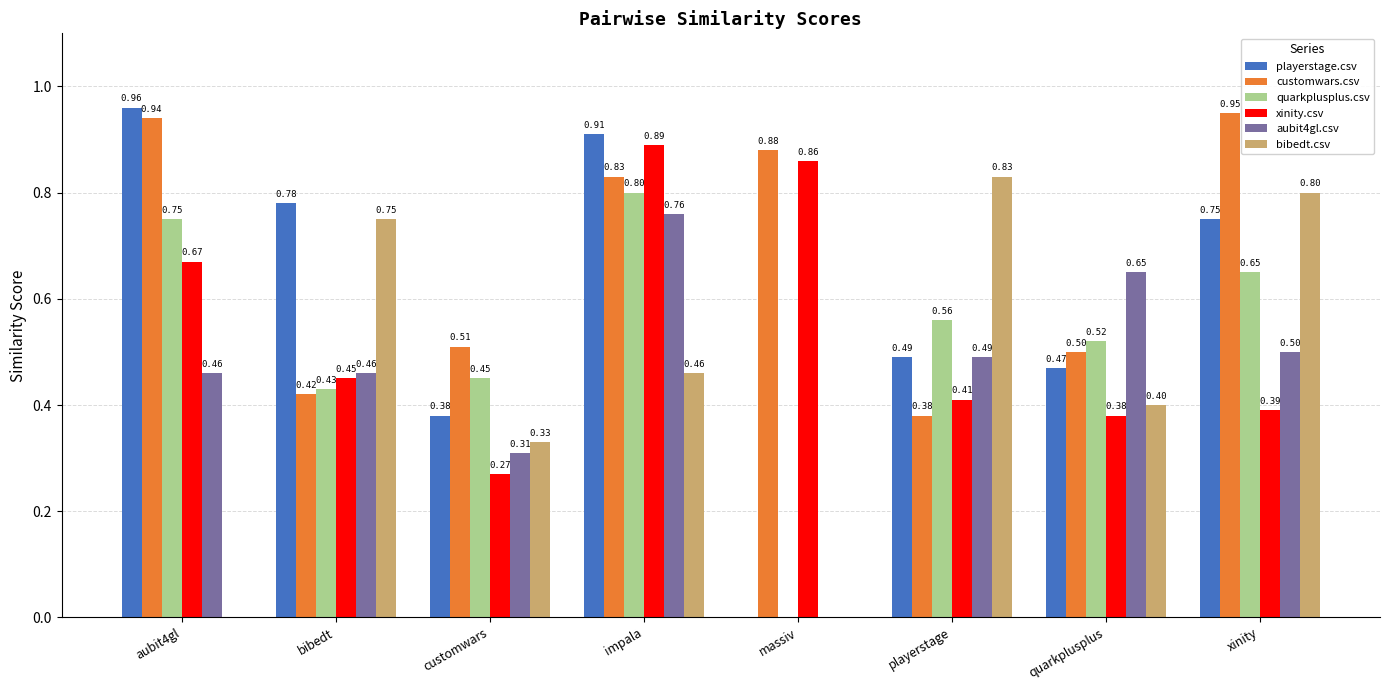

What is the sum of all xinity.csv values?

4.3